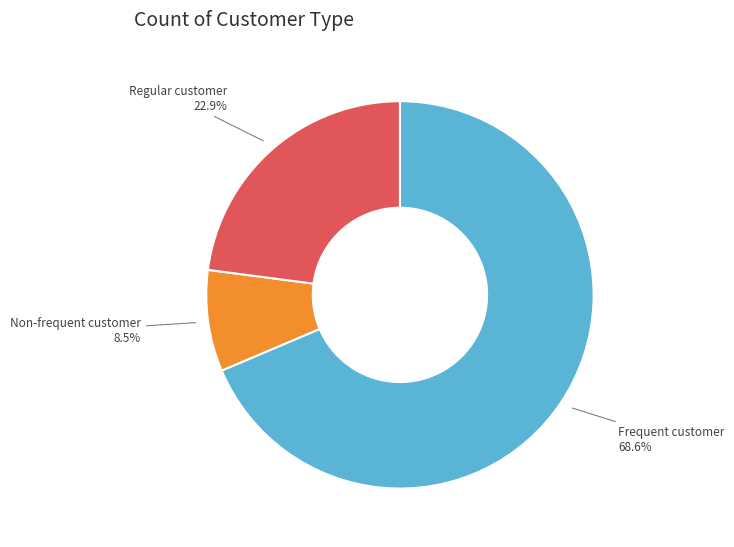

Does any single category account for the majority?

Yes